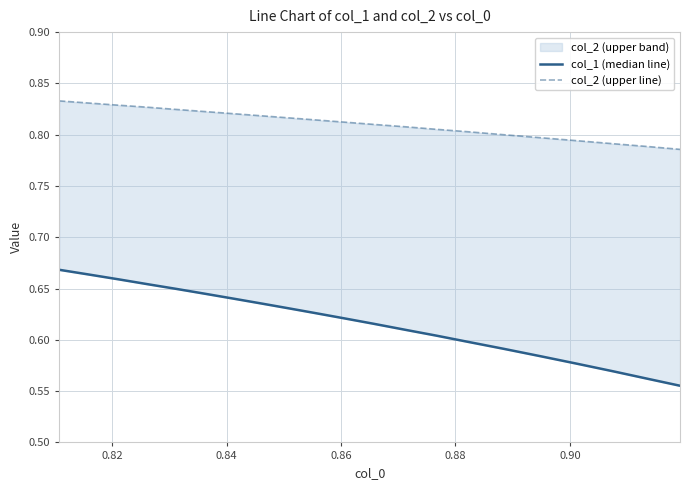

Read the col_1 (median line) value at 0.82.

0.7